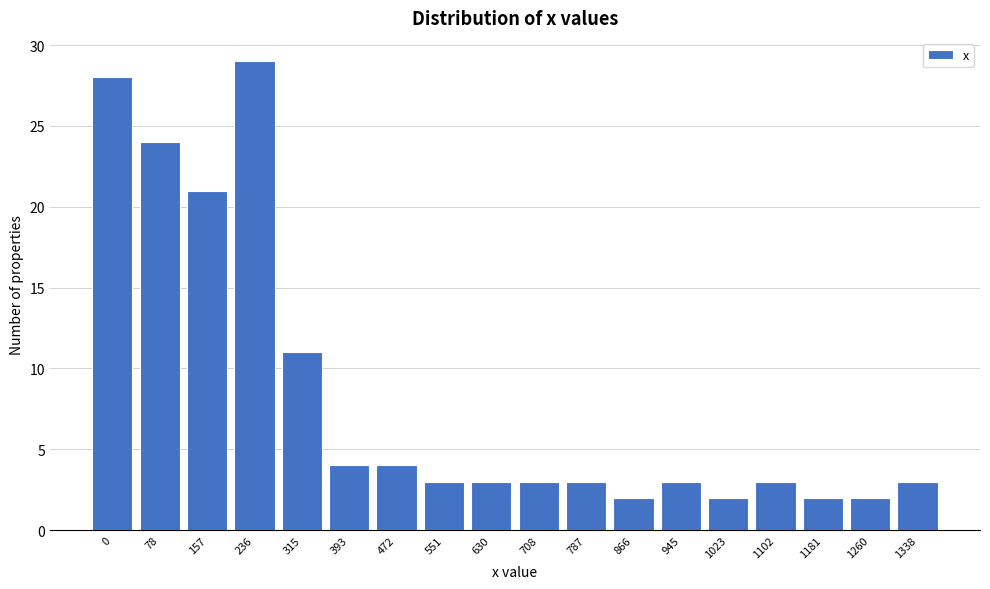

Reading left to right, list all the values displayed in this chart.

28	24	21	29	11	4	4	3	3	3	3	2	3	2	3	2	2	3